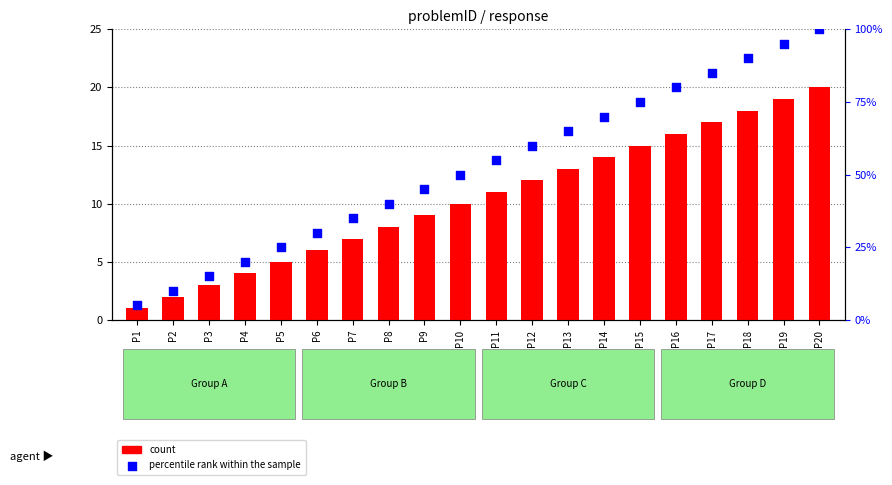

Which series has the largest Y range (max minus min)?

percentile rank within the sample